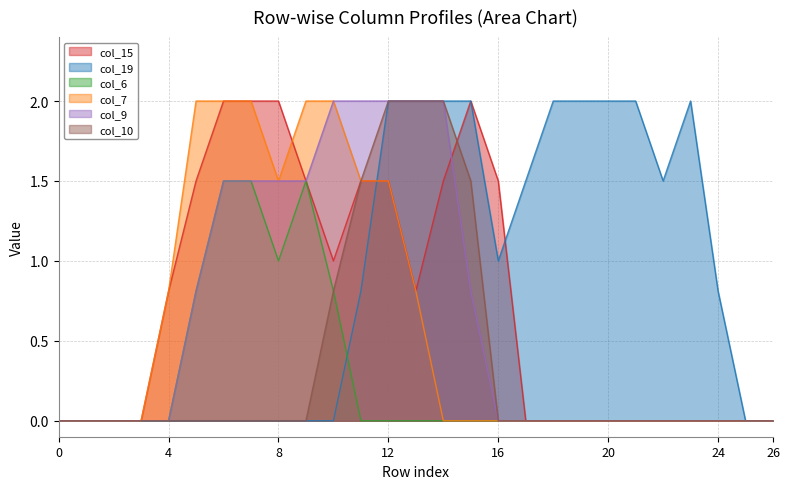

At which category is the sum across all series the highest?

12